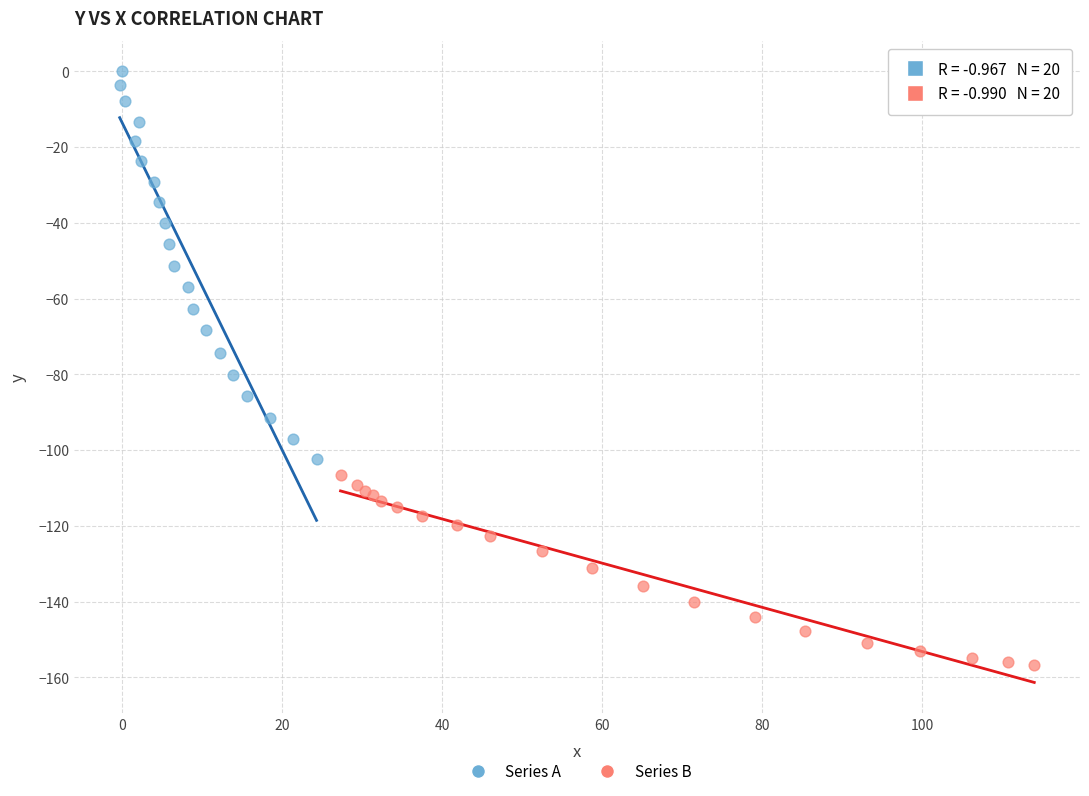

What are all the series names shown in the legend?

Series A, Series B